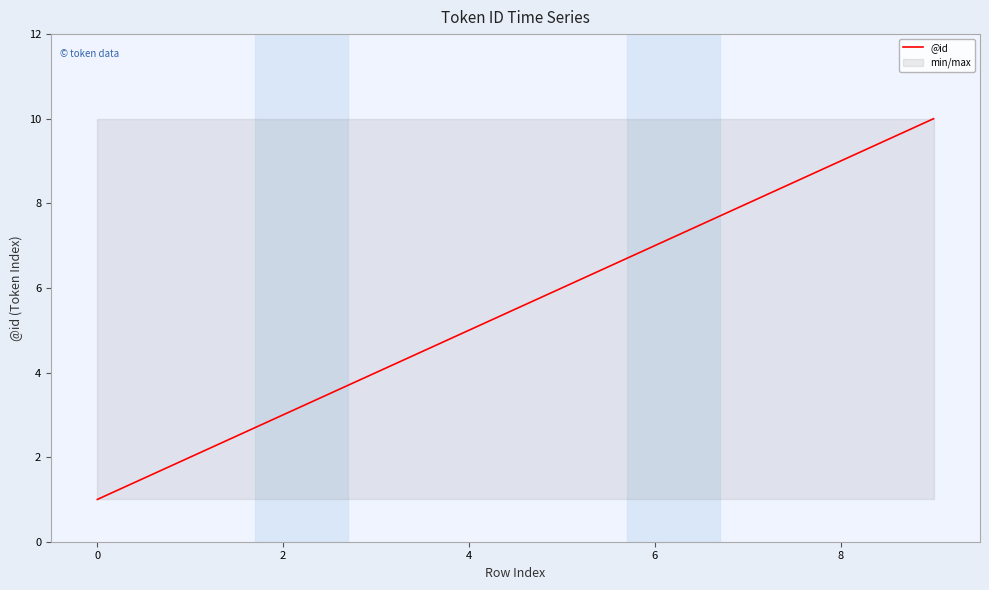

What is the maximum value for @id?

10